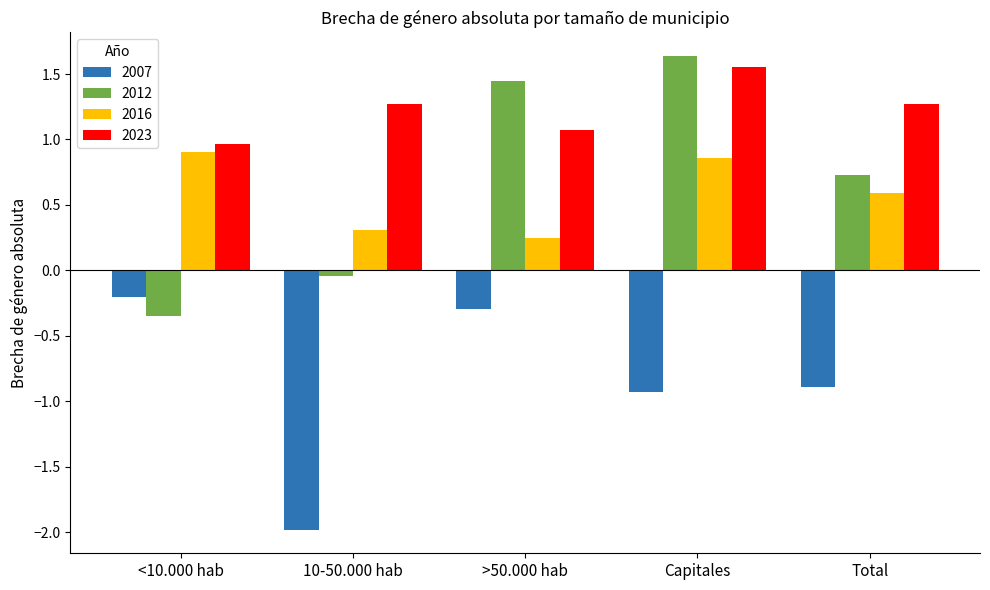

Which series has the widest spread of values?

2012